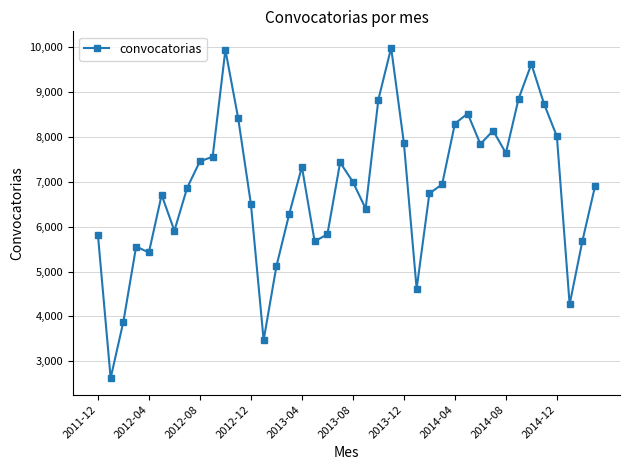

What is the greatest value displayed?

9990